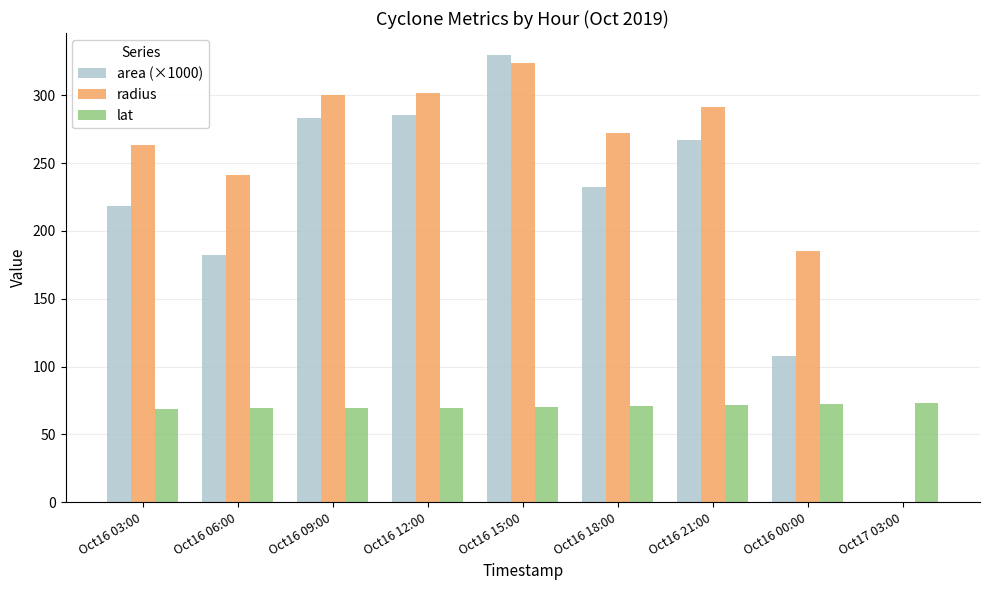

What is the sum of all radius values?

2178.5